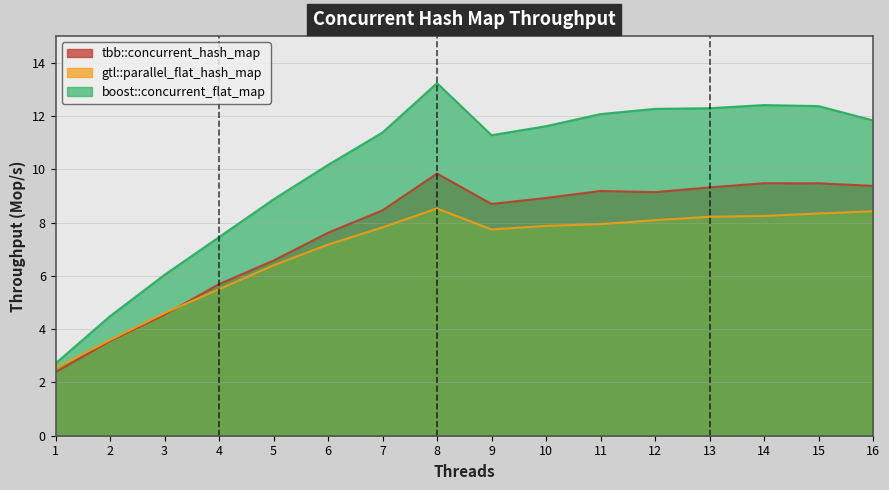

At which label does tbb::concurrent_hash_map reach its peak?

8